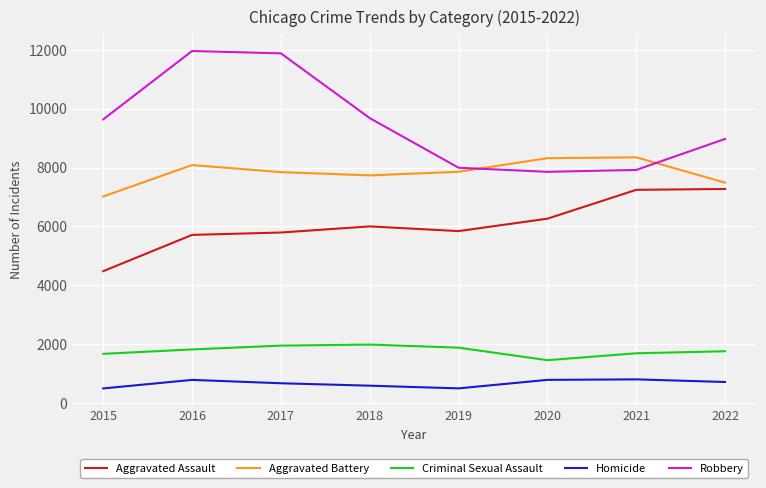

At which category does Criminal Sexual Assault reach its first local valley?

2020